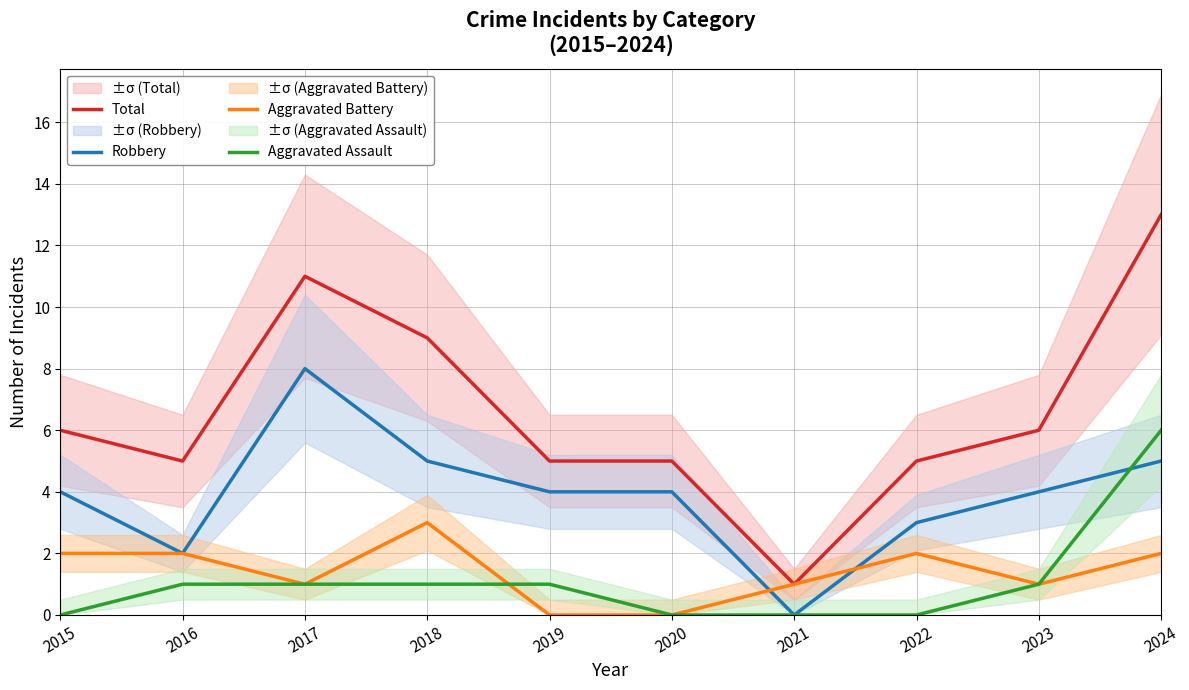

In Robbery, how many points are lower than both neighbors (excluding endpoints)?

2